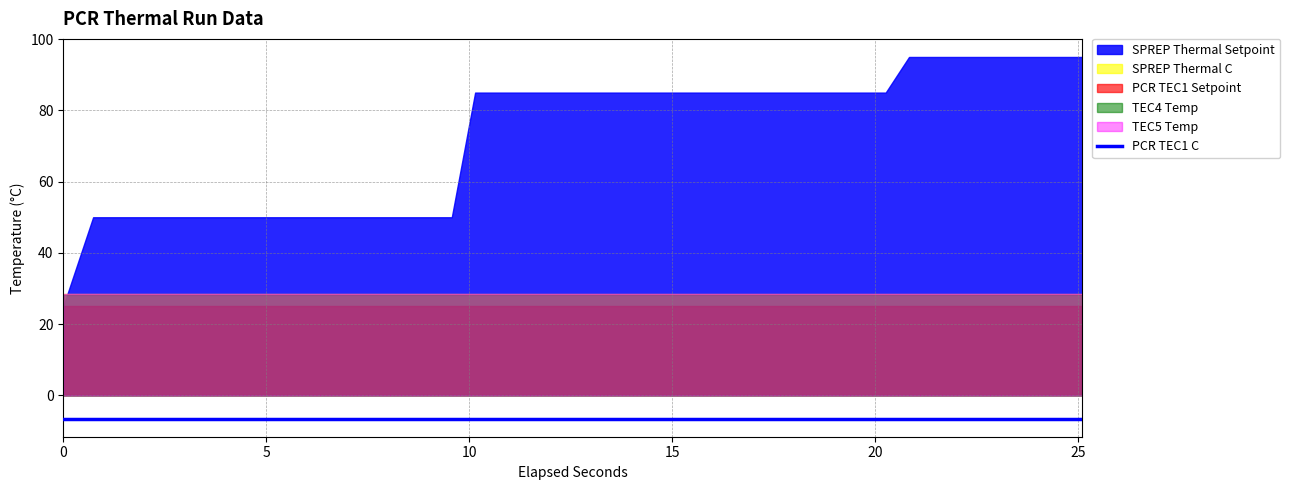

The value of PCR TEC1 C at 0 is -3.5. True or false?

False